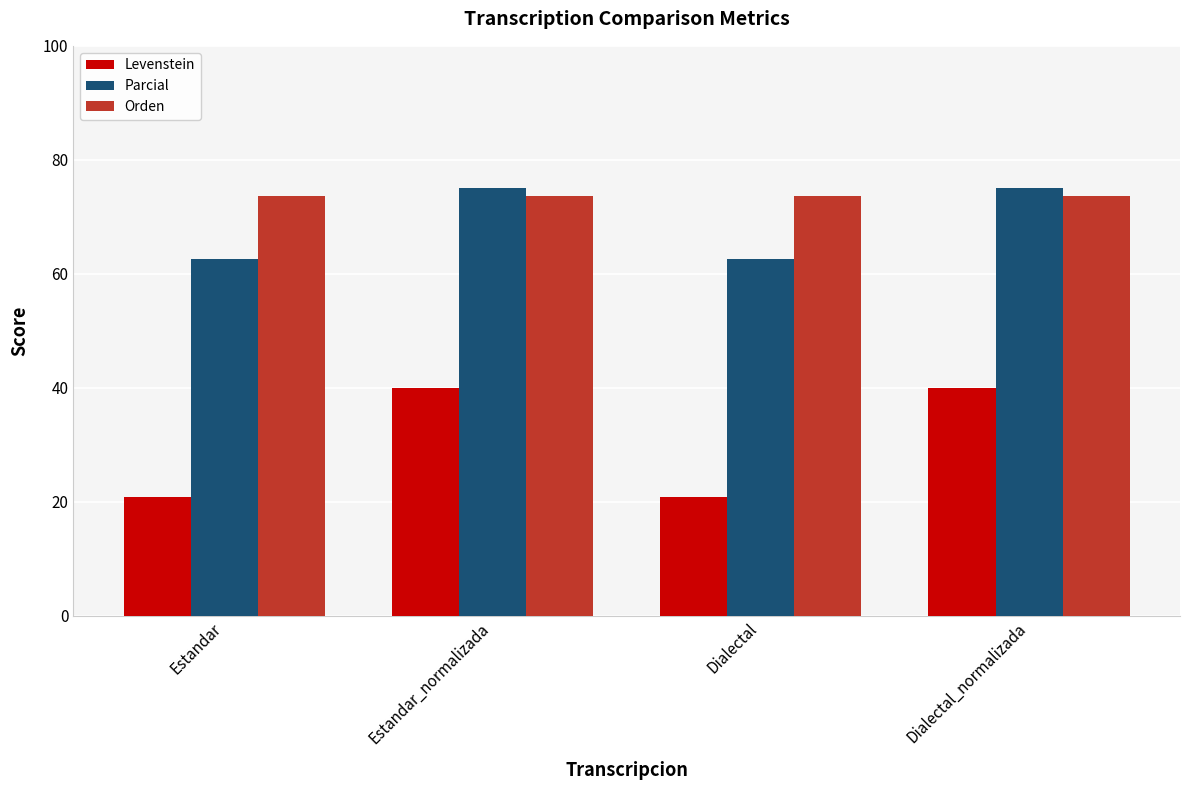

What is the difference between the highest and lowest values at Dialectal?

52.9